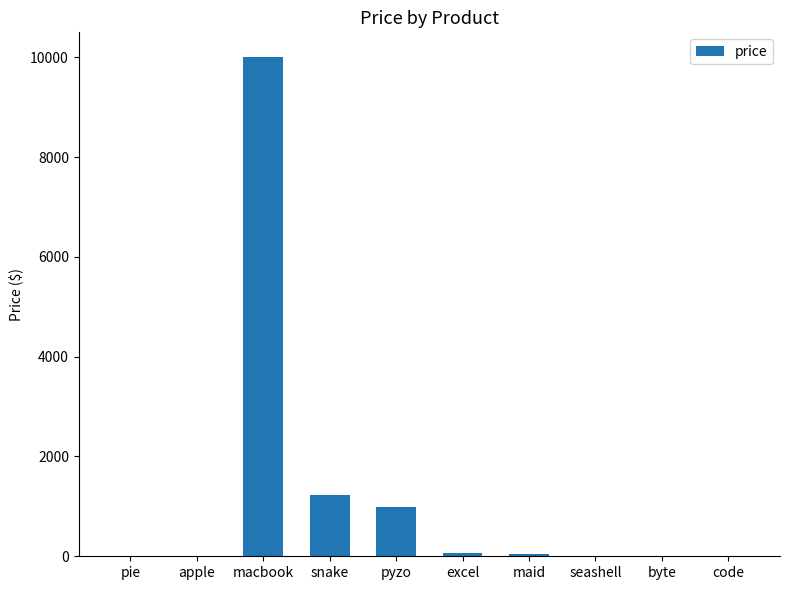

How many data points are above 45?

5